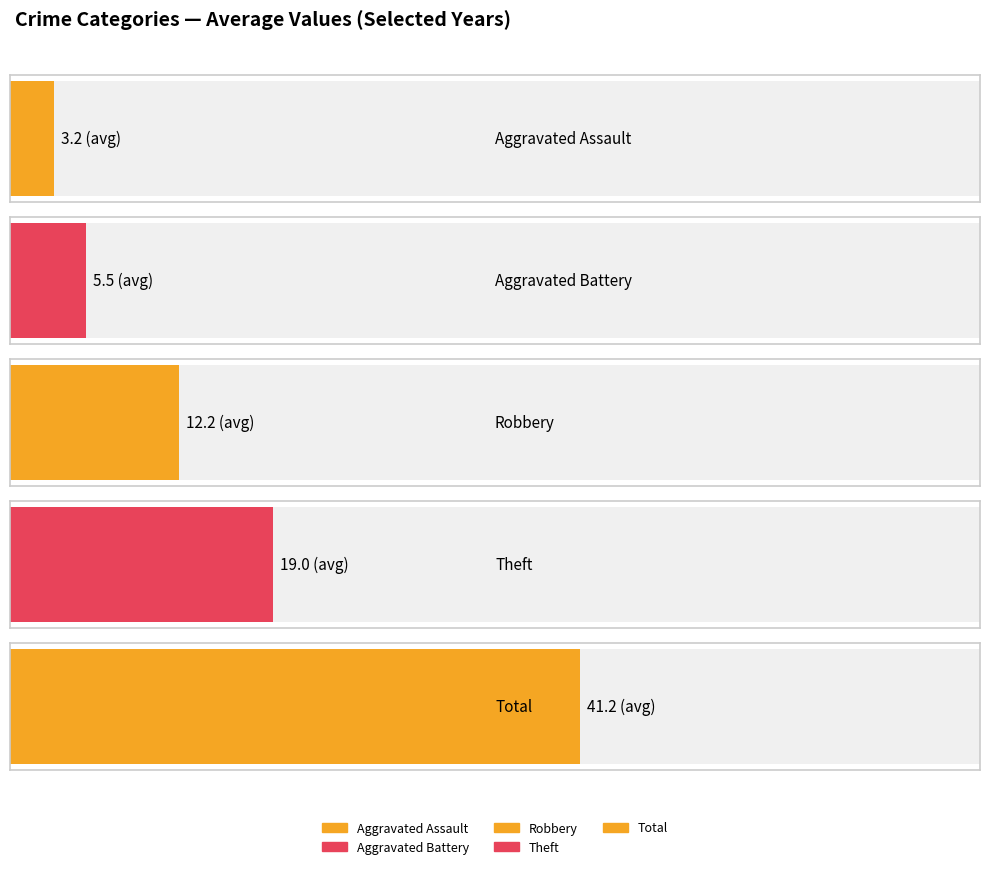

Count the number of data series in this chart.

5